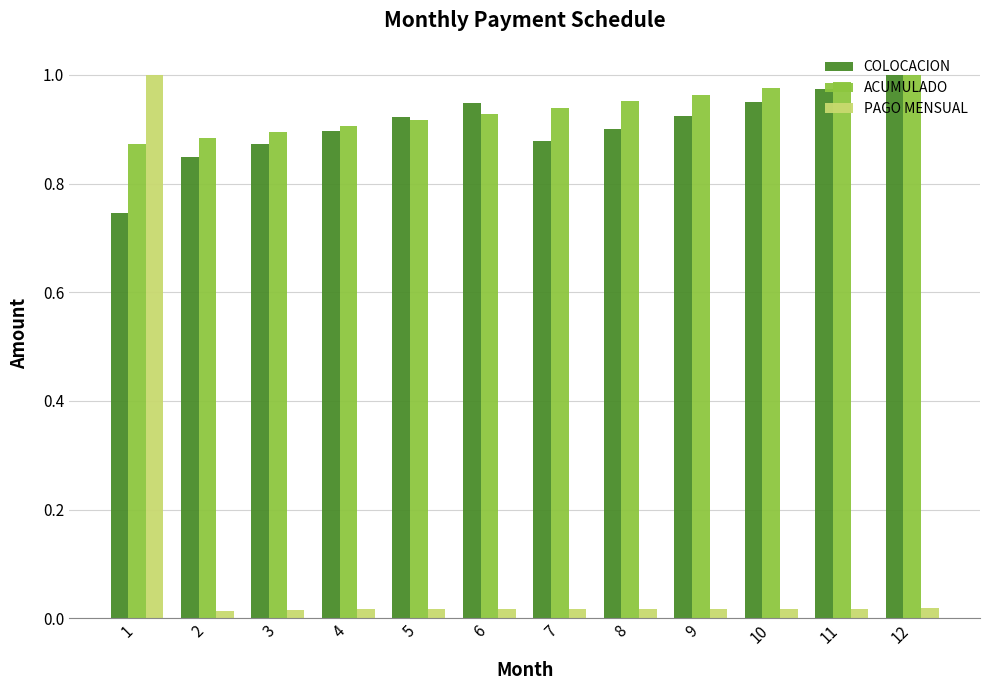

What is the sum of all ACUMULADO values?

11.2